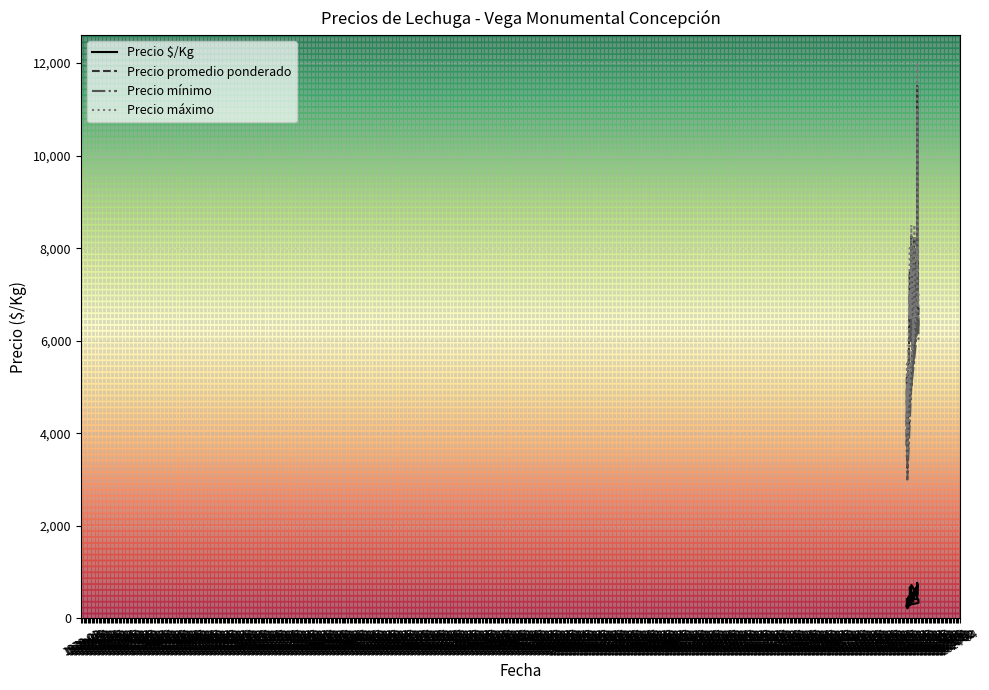

Is it true that Precio mínimo equals 6000 at 1971-05?

True